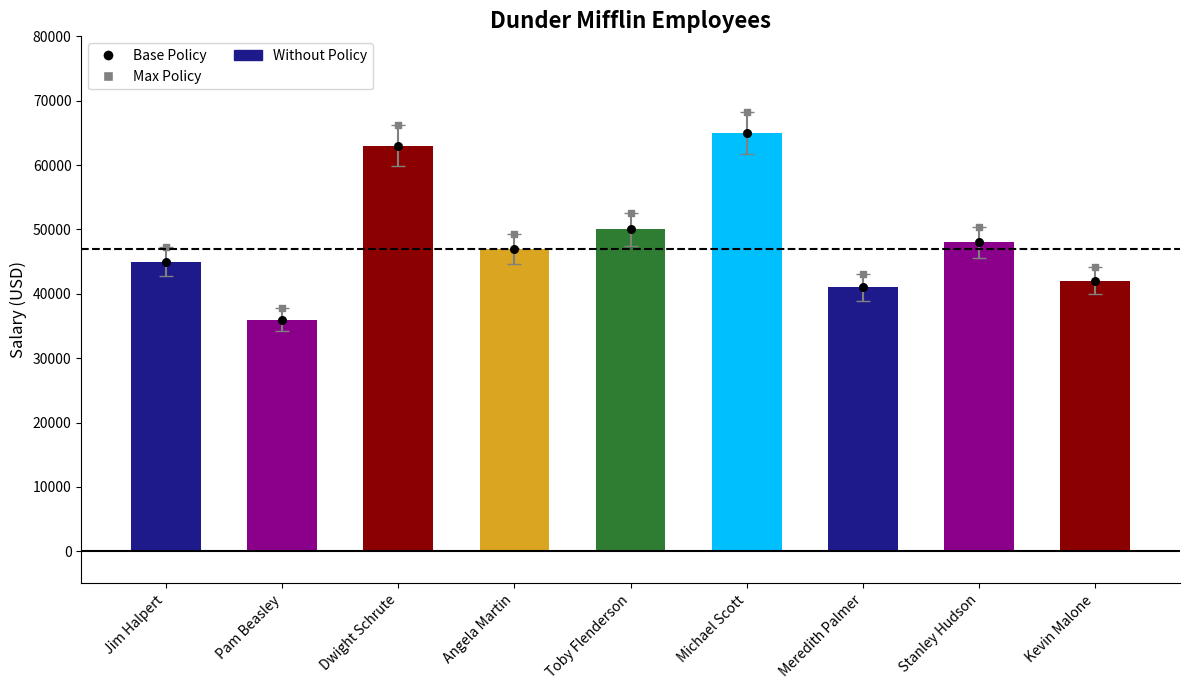

What is the total value across all series at Pam Beasley?

109800